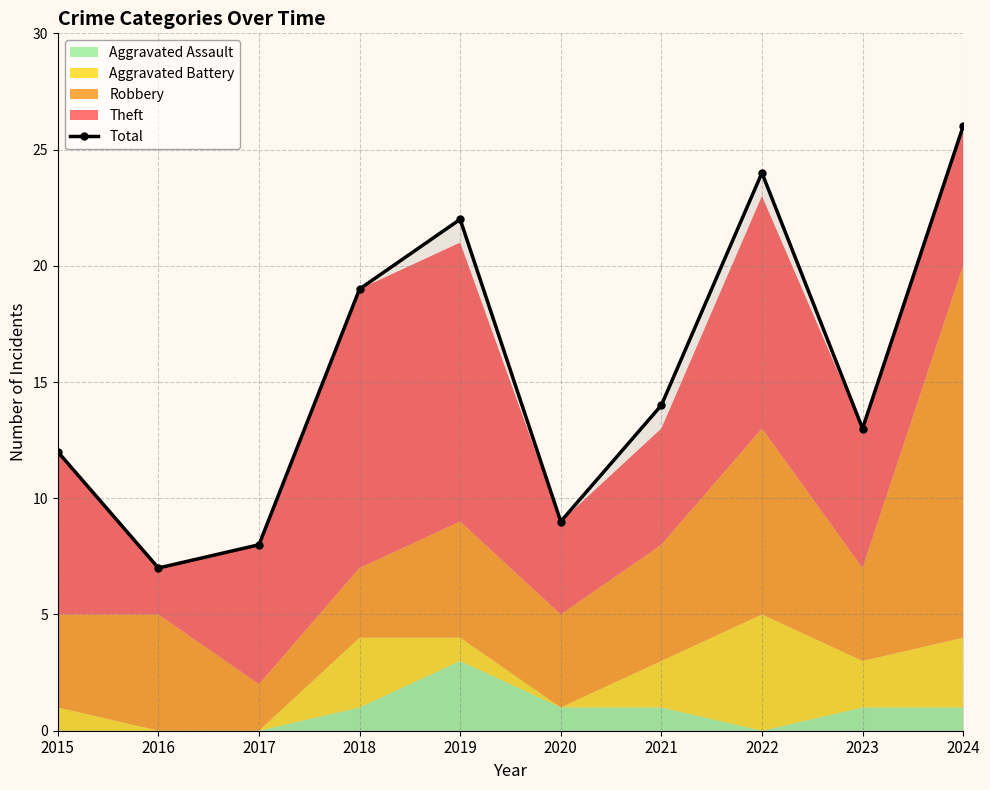

Which label corresponds to the smallest value in the chart?

2016